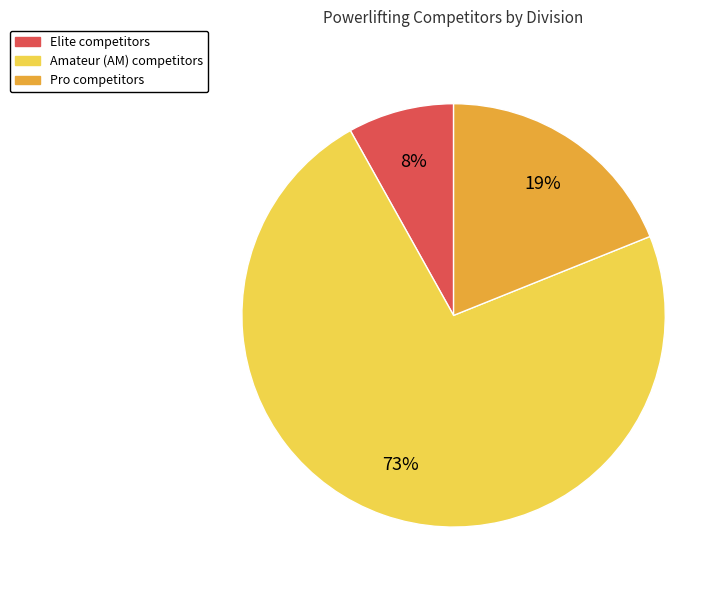

Does any single category account for the majority?

Yes